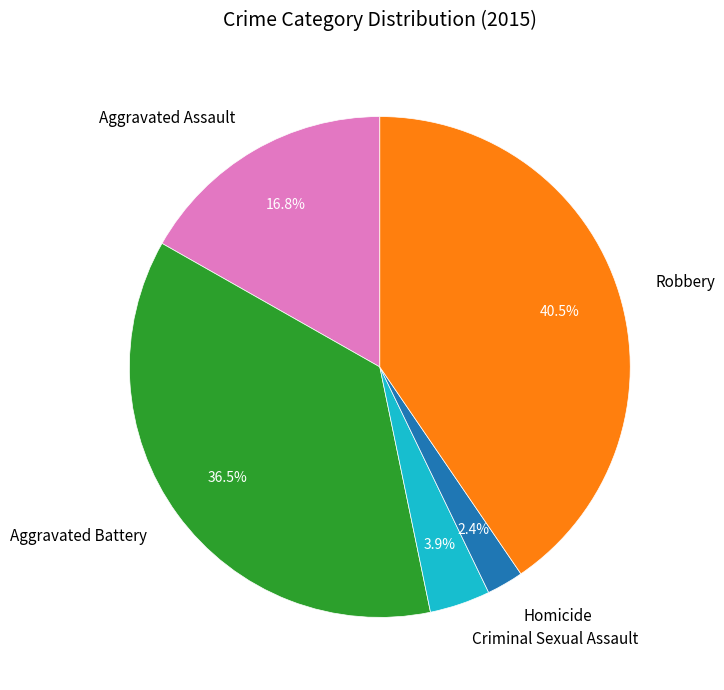

To the nearest percent, what is the combined percentage of Aggravated Battery and Robbery?

77%